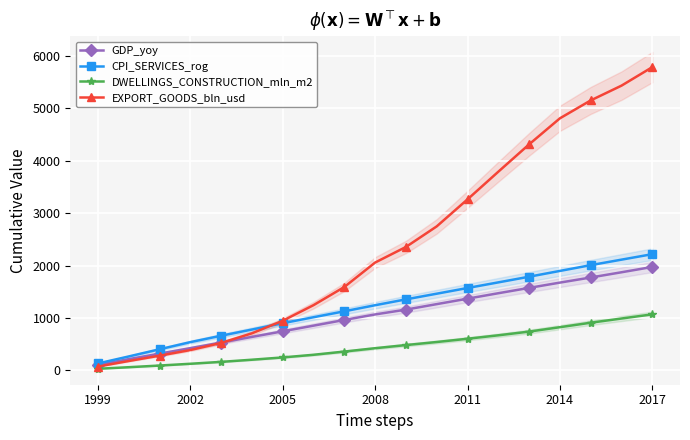

At which label does EXPORT_GOODS_bln_usd reach its peak?

2017